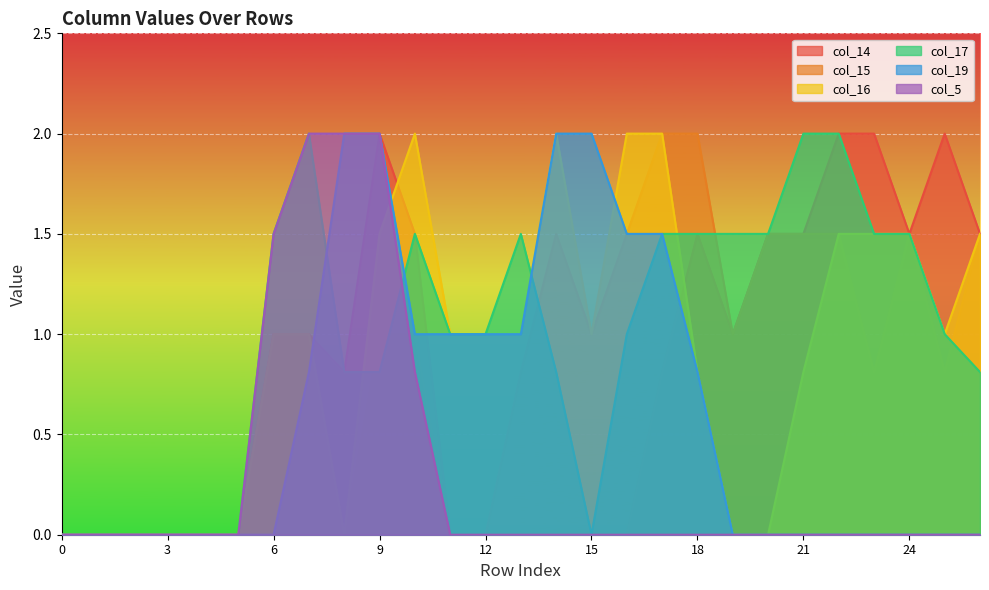

At which category is the sum across all series the highest?

9